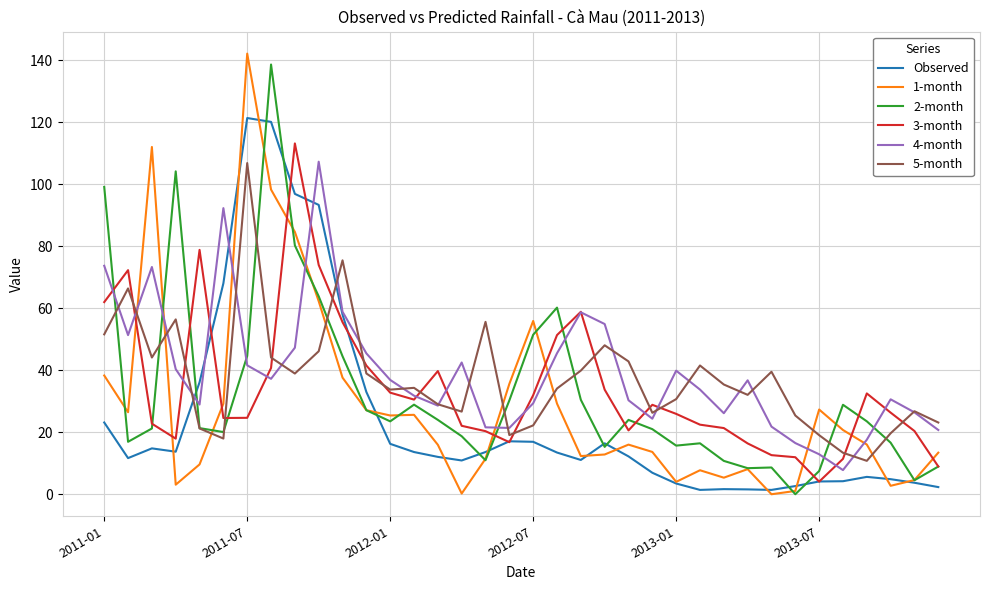

How many lines are shown in the chart?

6